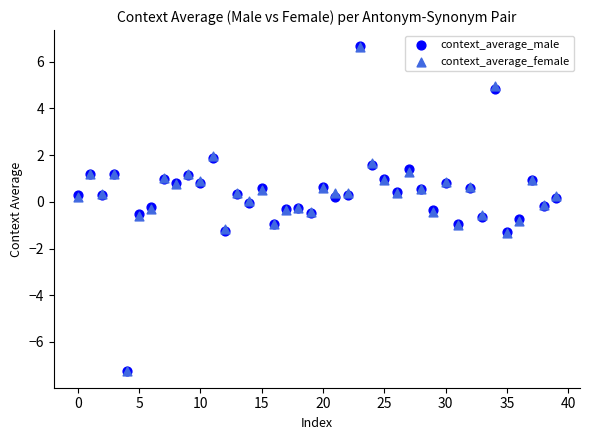

What are all the series names shown in the legend?

context_average_male, context_average_female